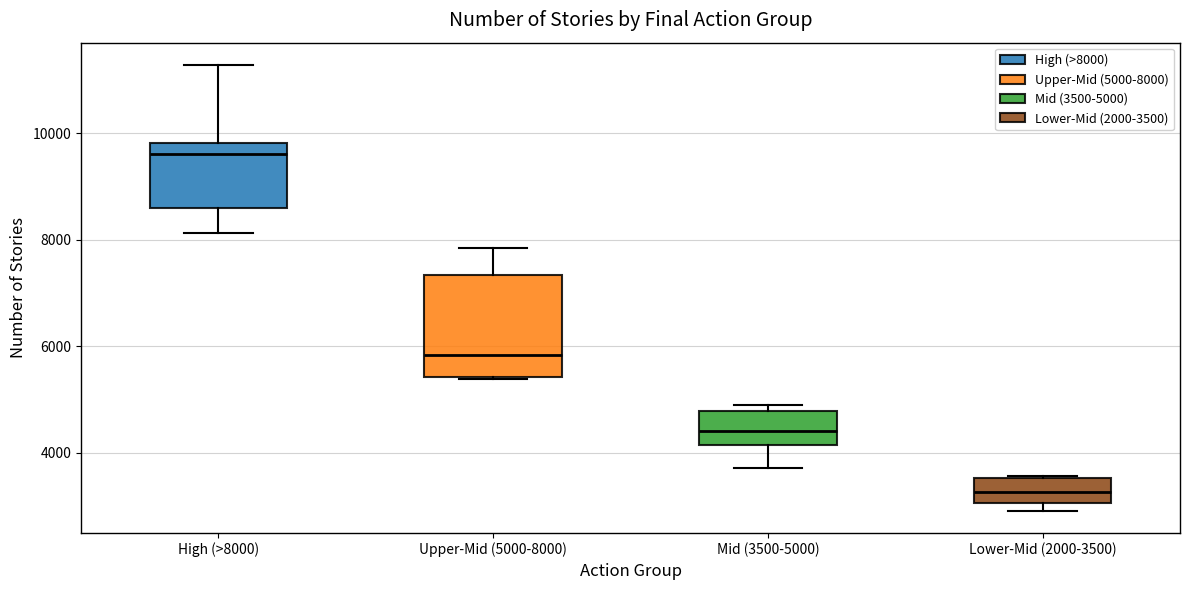

Which box's median line is the highest?

High (>8000)